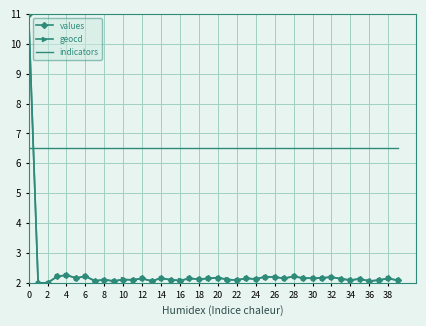

Which series has the largest total across all categories?

indicators